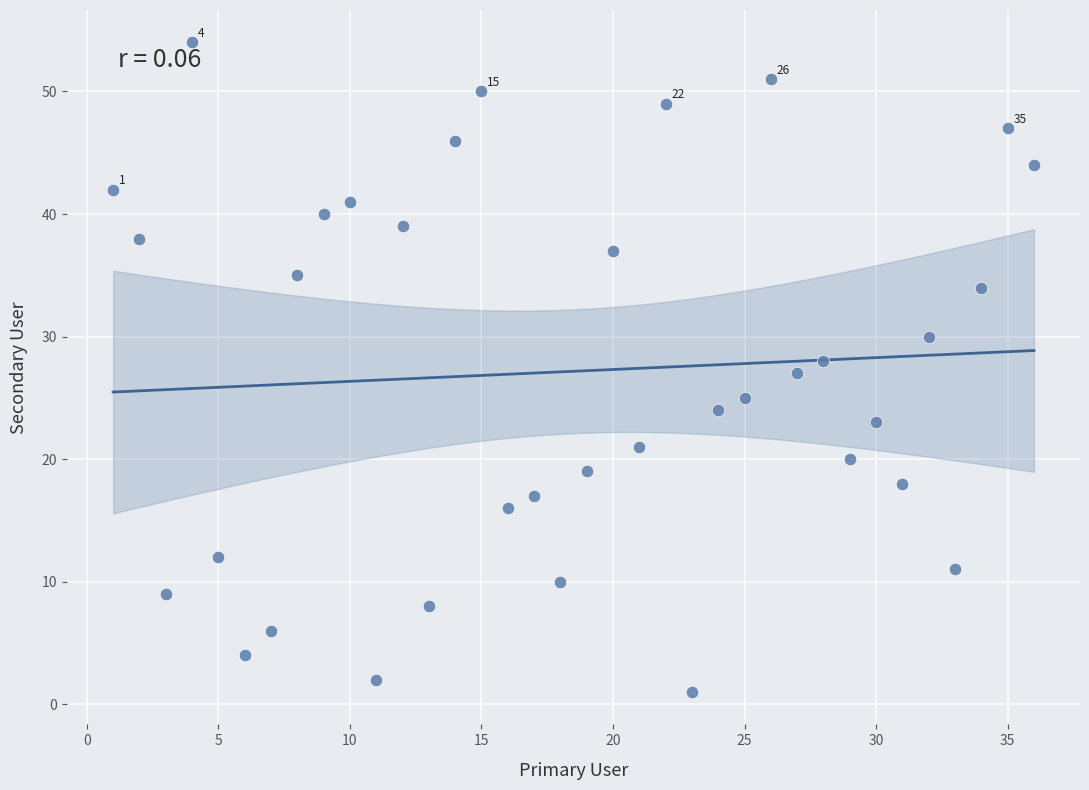

What is the range of Y values (max minus min)?

53